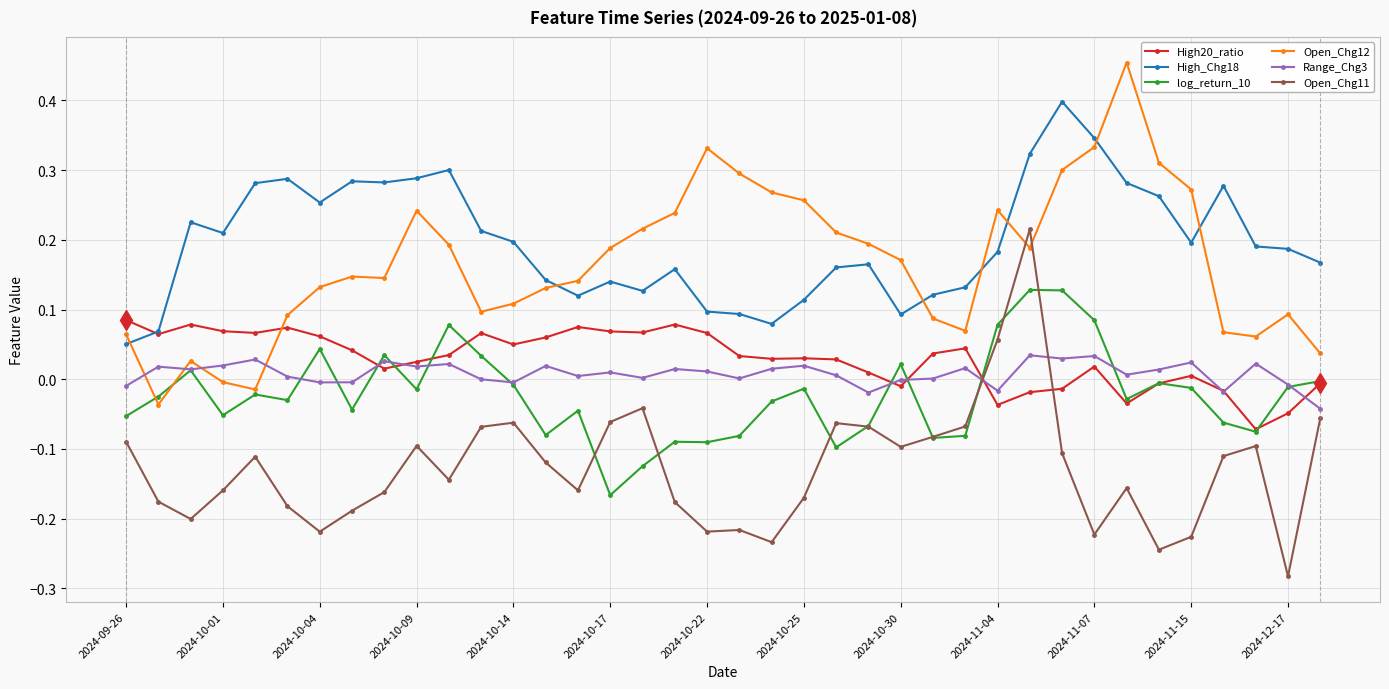

How many data points does each series have?

38